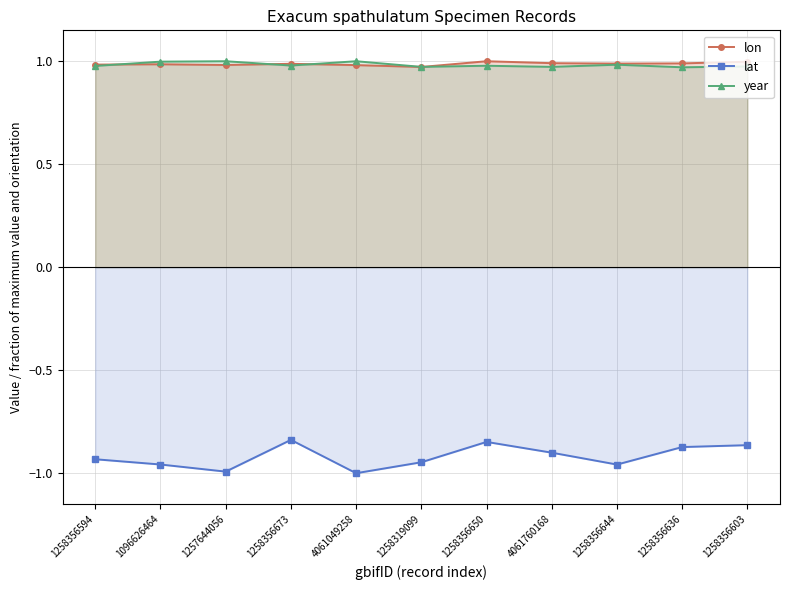

What is the total value across all series at 1258356636?

1.1